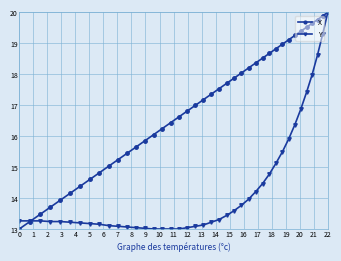

The Y series shows 20.0 at 22. True or false?

True